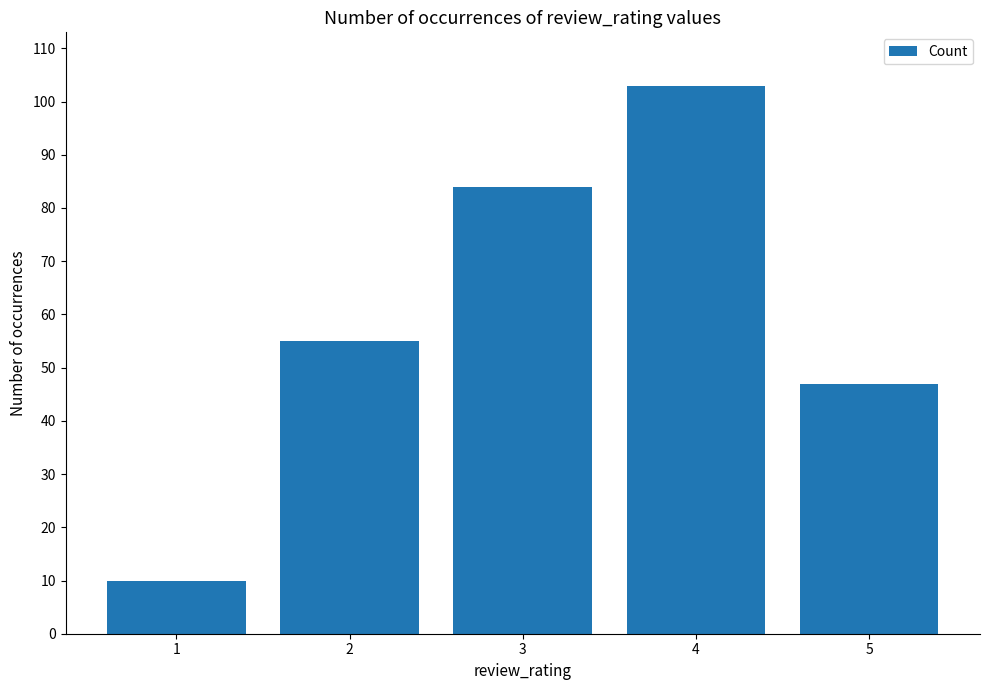

What is the difference between the second highest and second lowest values?

37